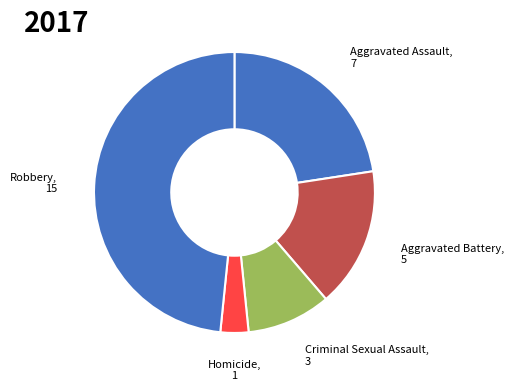

Which category has the biggest portion of the pie?

Robbery